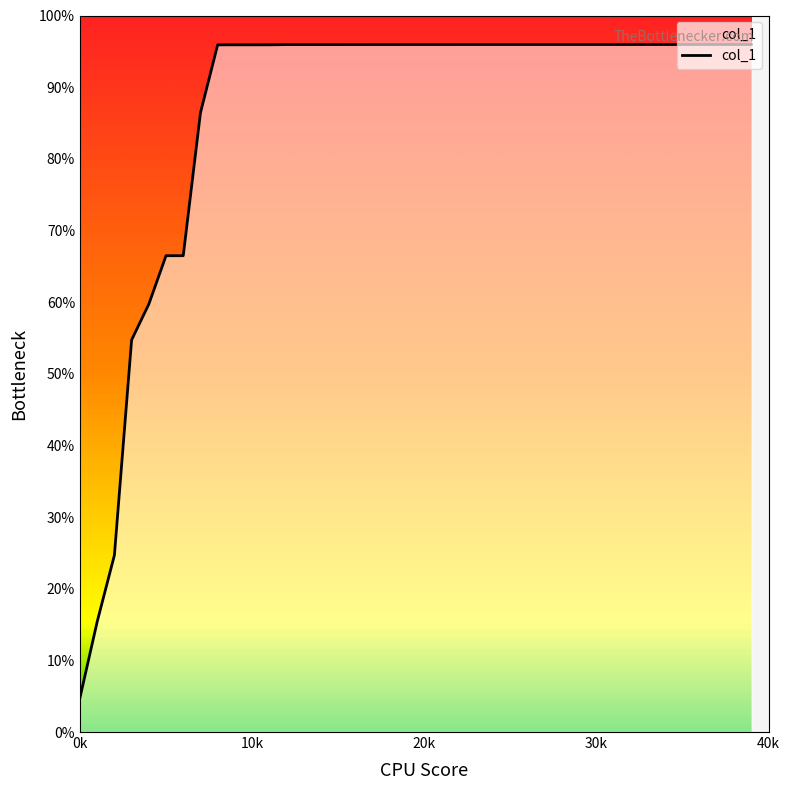

Reading left to right, what are all the values shown in this chart?

4.8	15.4	24.7	54.7	59.7	66.5	66.5	86.4	95.9	95.9	95.9	95.9	95.9	95.9	95.9	95.9	95.9	95.9	95.9	95.9	95.9	95.9	95.9	96.0	96.0	96.0	96.0	96.0	96.0	96.0	96.0	96.0	96.0	96.0	96.0	96.0	96.0	96.0	96.0	96.0